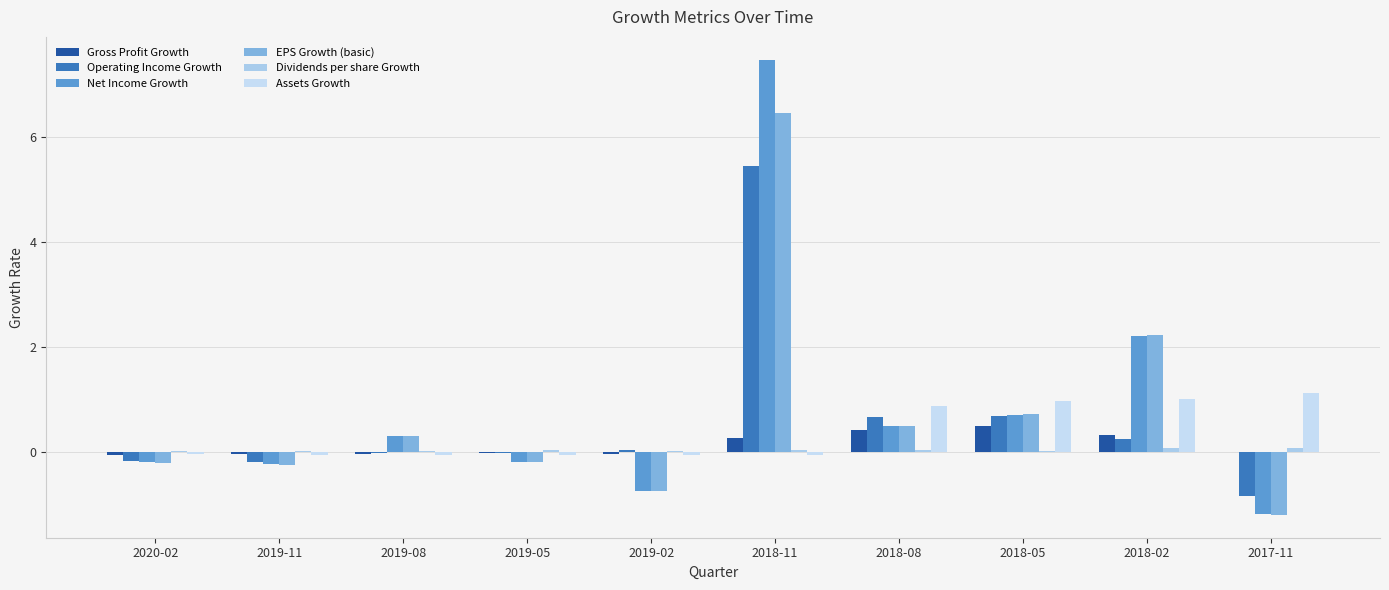

Reading left to right, what are all the values shown in this chart?

Gross Profit Growth: 2020-02=-0.1	2019-11=-0.0	2019-08=-0.0	2019-05=-0.0	2019-02=-0.0	2018-11=0.3	2018-08=0.4	2018-05=0.5	2018-02=0.3	2017-11=-0.0
Operating Income Growth: 2020-02=-0.2	2019-11=-0.2	2019-08=-0.0	2019-05=-0.0	2019-02=0.0	2018-11=5.5	2018-08=0.7	2018-05=0.7	2018-02=0.3	2017-11=-0.8
Net Income Growth: 2020-02=-0.2	2019-11=-0.2	2019-08=0.3	2019-05=-0.2	2019-02=-0.7	2018-11=7.5	2018-08=0.5	2018-05=0.7	2018-02=2.2	2017-11=-1.2
EPS Growth (basic): 2020-02=-0.2	2019-11=-0.2	2019-08=0.3	2019-05=-0.2	2019-02=-0.7	2018-11=6.5	2018-08=0.5	2018-05=0.7	2018-02=2.2	2017-11=-1.2
Dividends per share Growth: 2020-02=0.0	2019-11=0.0	2019-08=0.0	2019-05=0.0	2019-02=0.0	2018-11=0.0	2018-08=0.0	2018-05=0.0	2018-02=0.1	2017-11=0.1
Assets Growth: 2020-02=-0.0	2019-11=-0.0	2019-08=-0.1	2019-05=-0.0	2019-02=-0.0	2018-11=-0.0	2018-08=0.9	2018-05=1.0	2018-02=1.0	2017-11=1.1